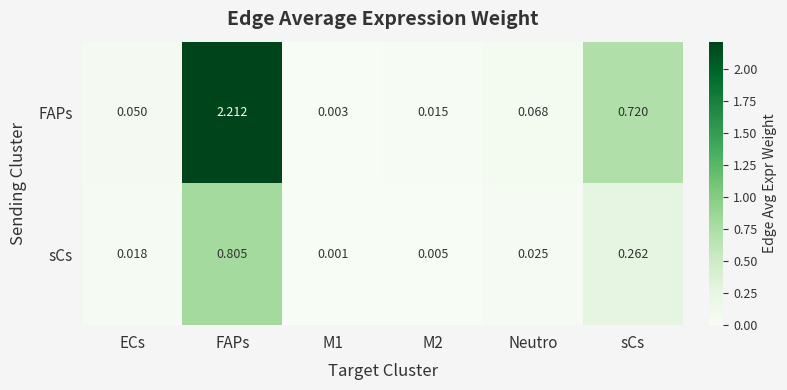

At which category is the sum across all series the highest?

FAPs